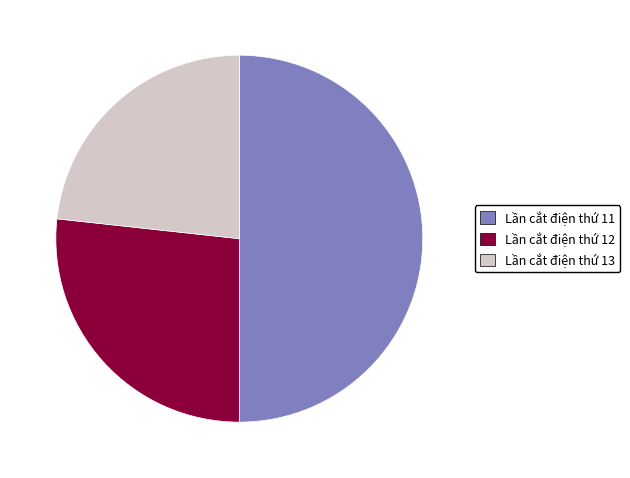

True or false: Lần cắt điện thứ 12 accounts for 27% of the total.

True